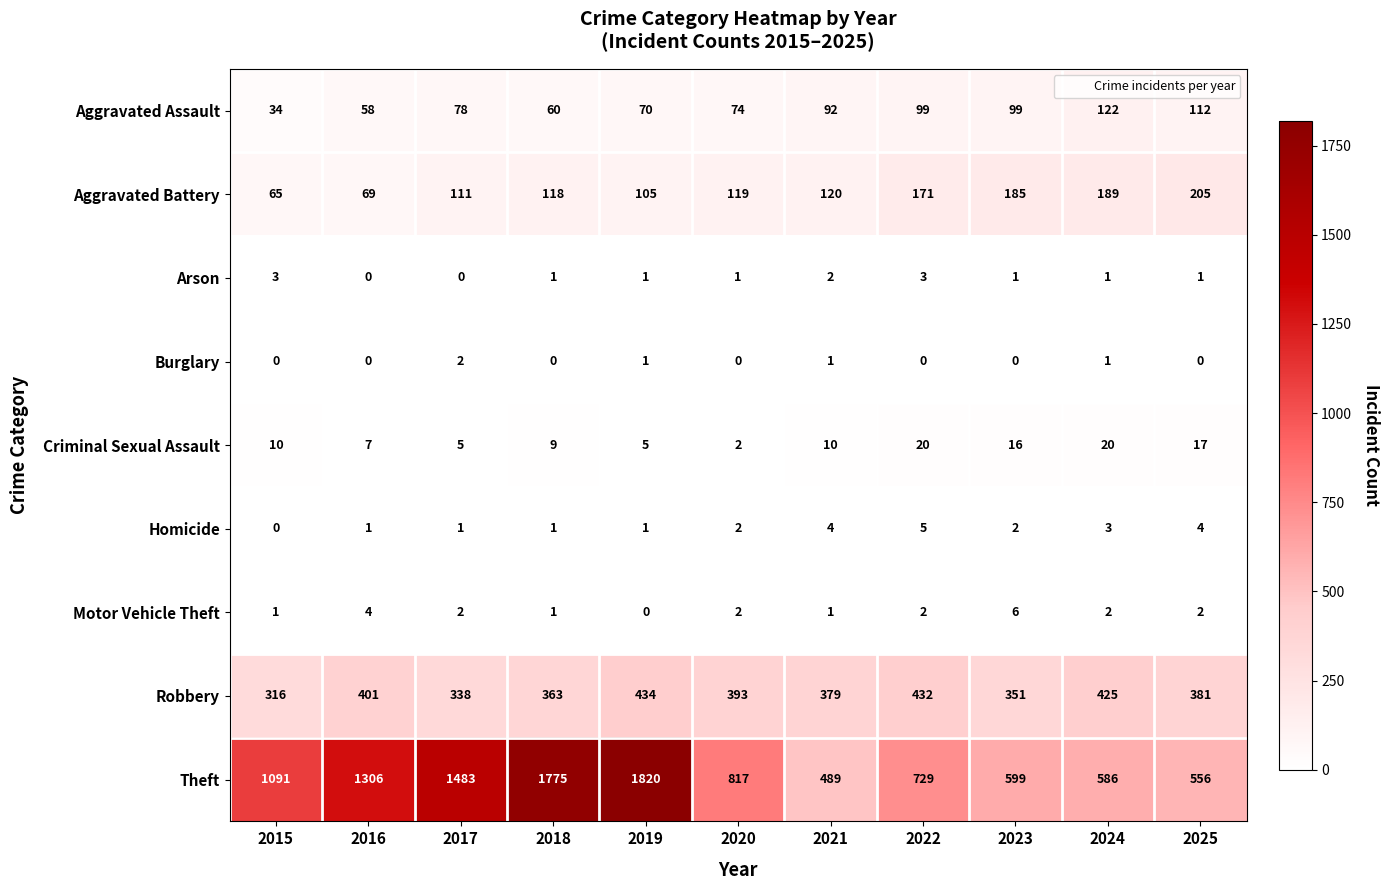

Rank the series by their maximum value, from highest to lowest.

Theft, Robbery, Aggravated Battery, Aggravated Assault, Criminal Sexual Assault, Motor Vehicle Theft, Homicide, Arson, Burglary